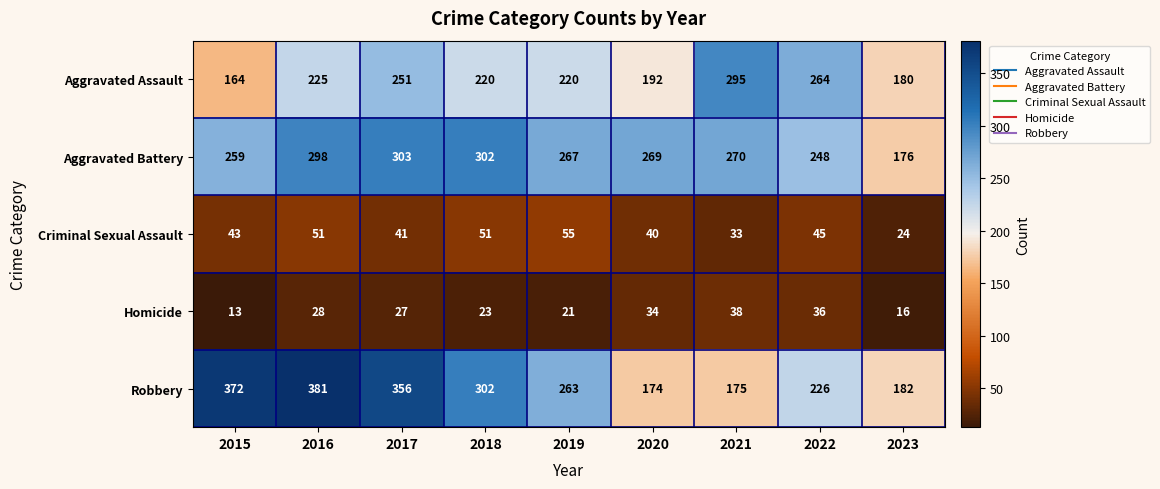

Rank the categories by Aggravated Battery value from lowest to highest.

2023, 2022, 2015, 2019, 2020, 2021, 2016, 2018, 2017